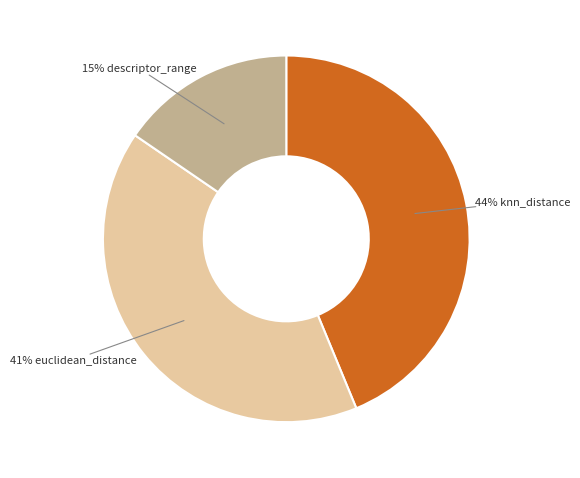

Between 15% descriptor_range and 41% euclidean_distance, which is larger?

41% euclidean_distance